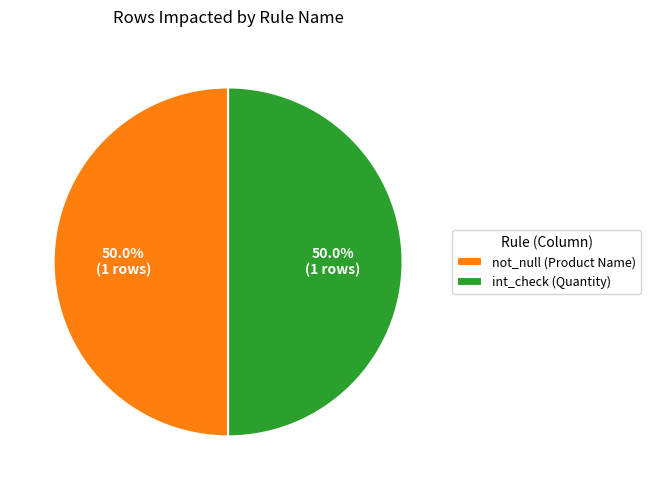

Approximately how many times larger is the value at int_check (Quantity) compared to not_null (Product Name)?

1.0